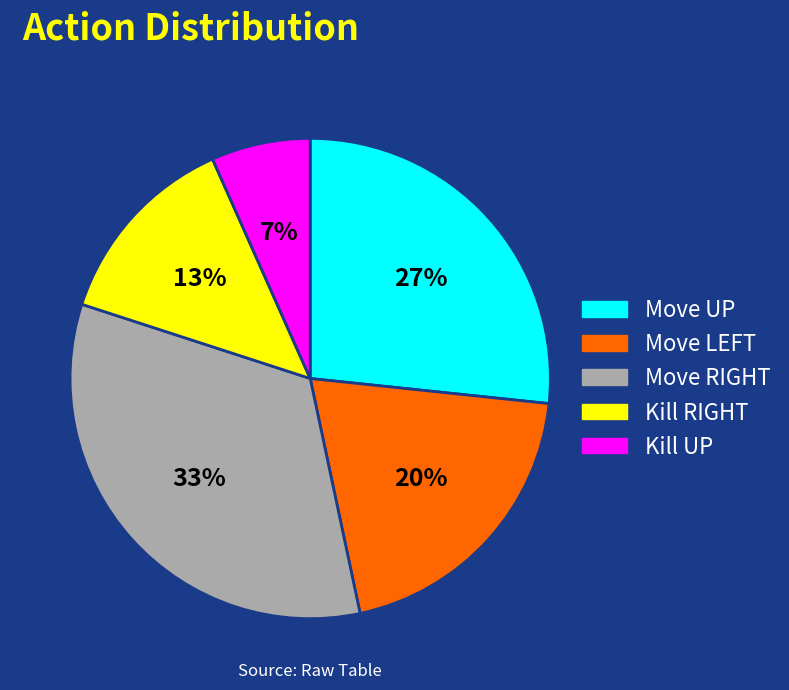

Rank the categories by value from lowest to highest.

Kill UP, Kill RIGHT, Move LEFT, Move UP, Move RIGHT